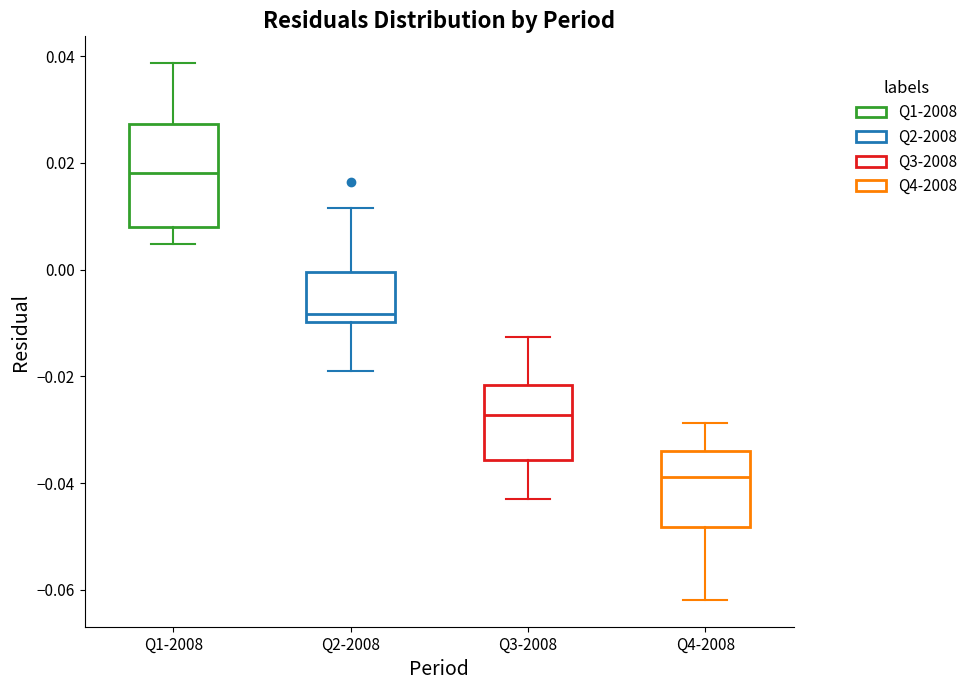

Reading left to right, transcribe this box plot: for each box, give where its median line is, the range the box spans, and where its two whiskers end, as read against the y-axis. The values are not printed on the chart, so give them approximately, as read against the axis.

Q1-2008: median 0.018, box 0.008 to 0.028, whiskers 0.004 to 0.038
Q2-2008: median -0.008, box -0.010 to 0.000, whiskers -0.018 to 0.012
Q3-2008: median -0.028, box -0.036 to -0.022, whiskers -0.042 to -0.012
Q4-2008: median -0.038, box -0.048 to -0.034, whiskers -0.062 to -0.028